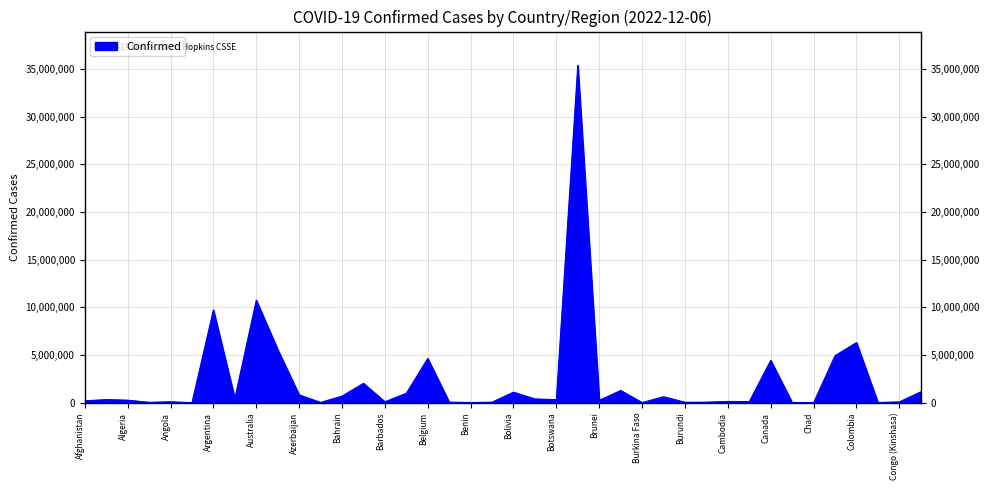

What is the difference between the maximum and minimum values?

35388544